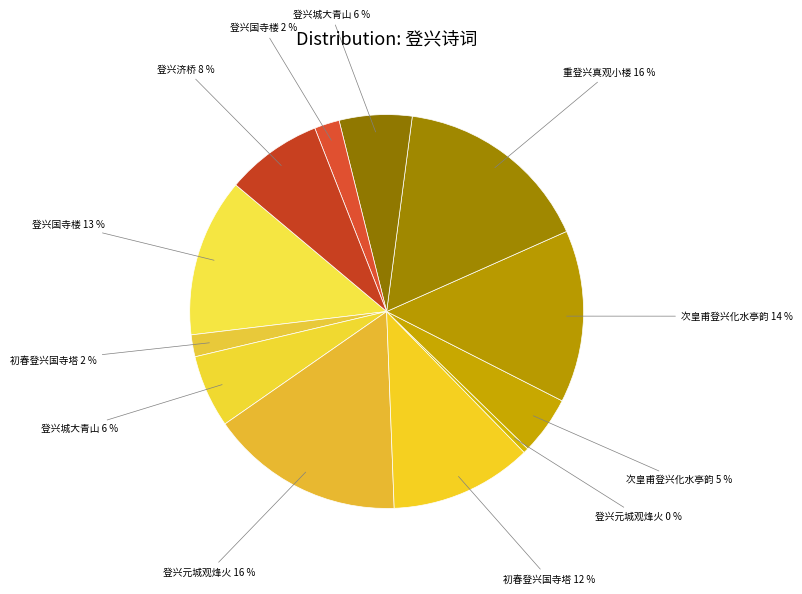

How many segments does this pie chart have?

12